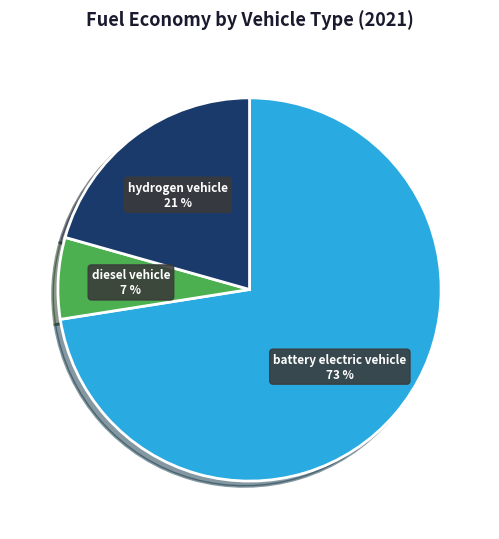

Which has a higher value, battery electric vehicle or diesel vehicle?

battery electric vehicle